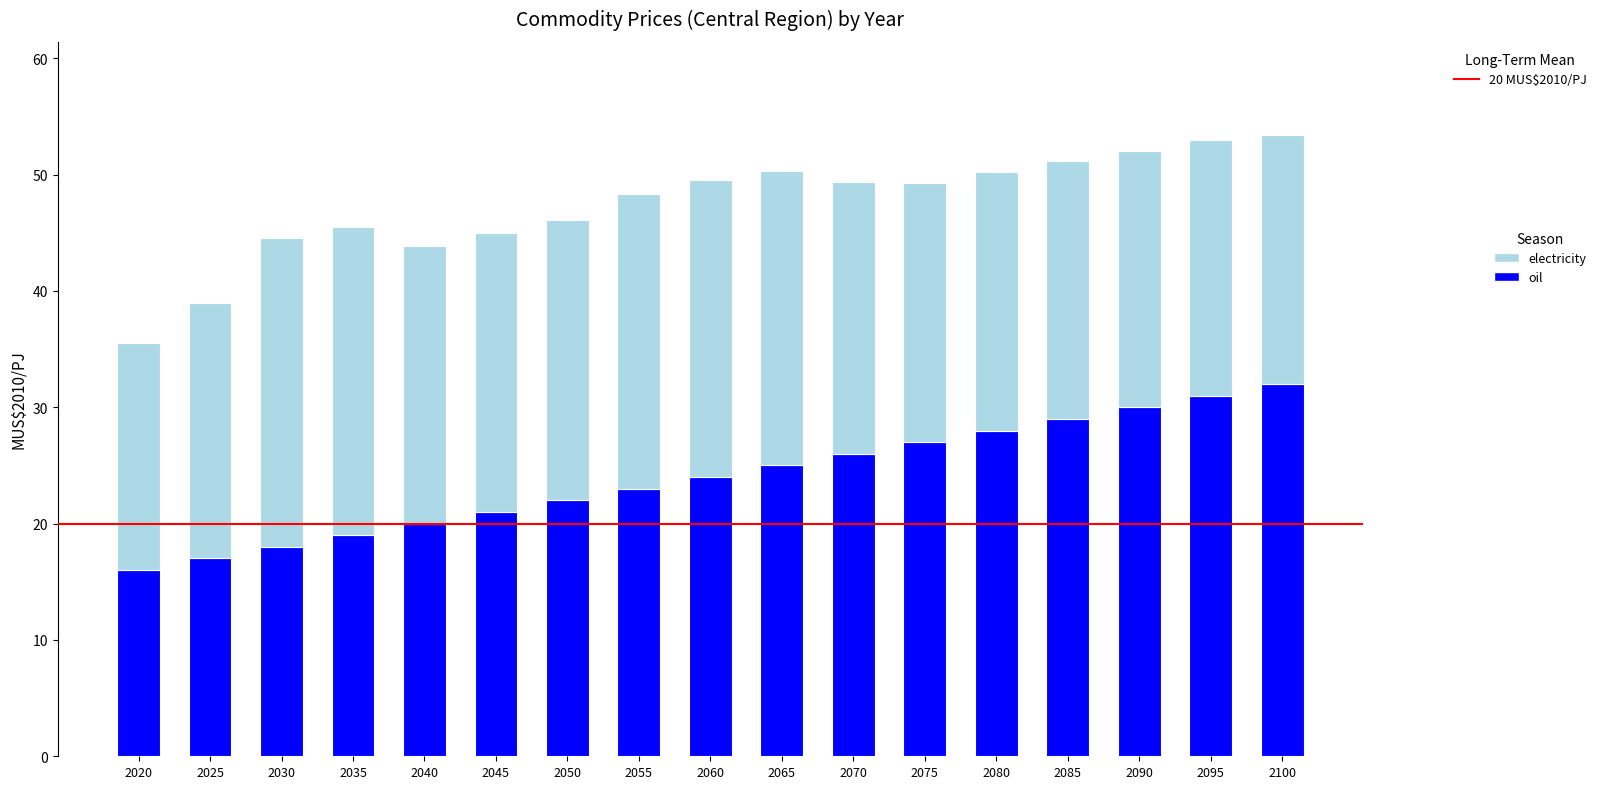

What are all the series names shown in the legend?

electricity, oil